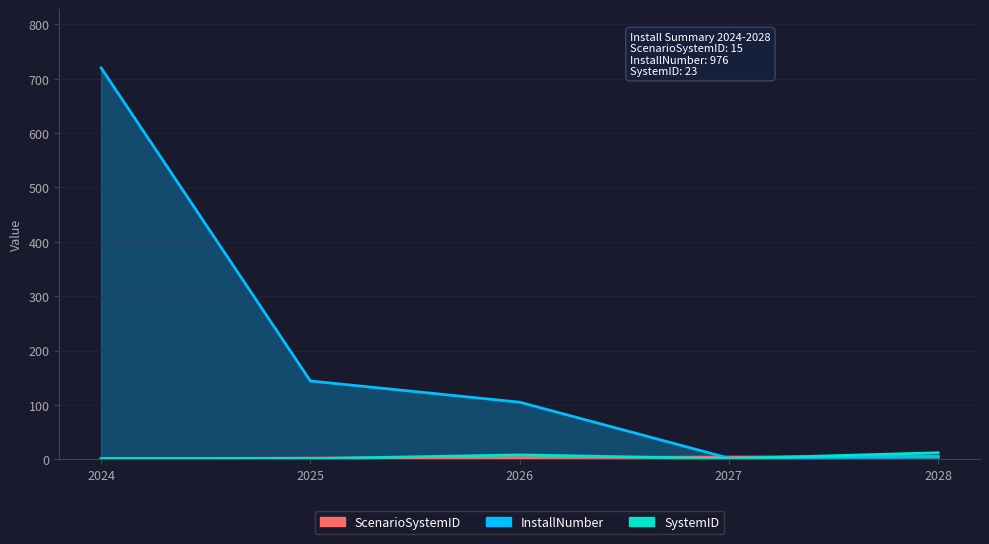

What is the sum of all SystemID values?

23